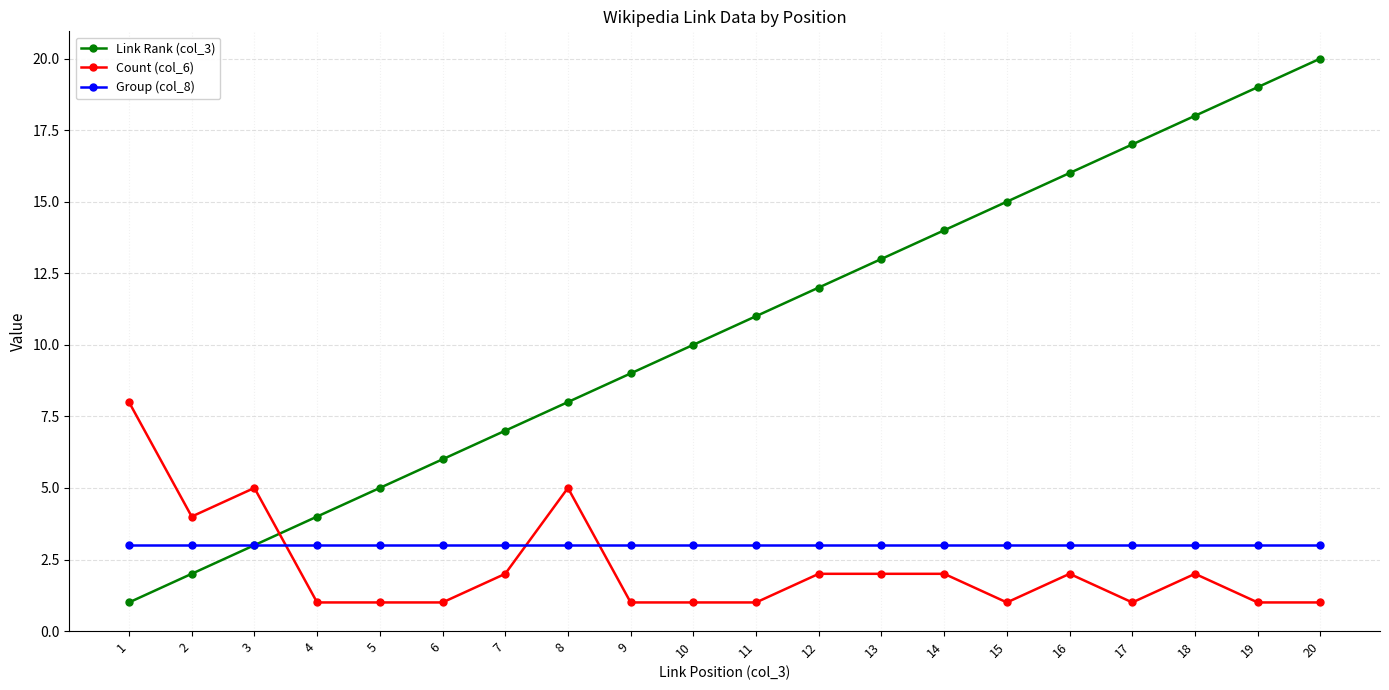

Which category has the highest value across all series?

20